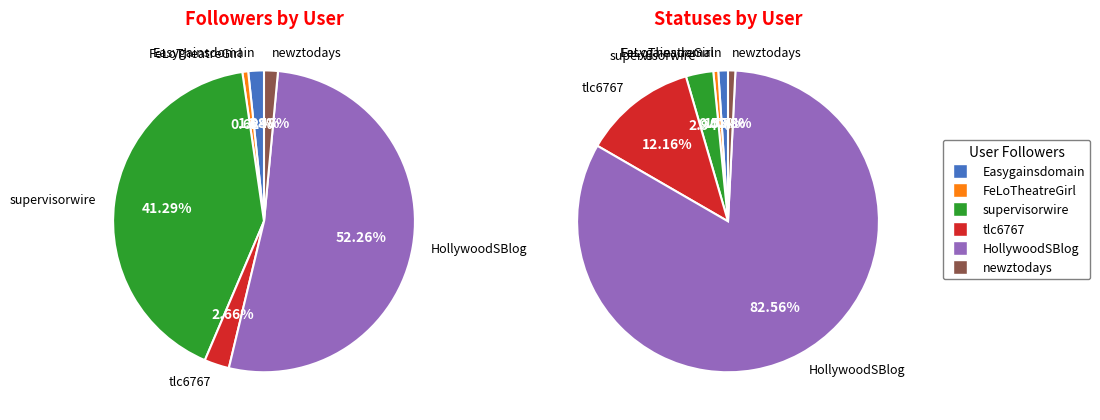

Approximately how many times larger is the value at FeLoTheatreGirl compared to newztodays?

0.4